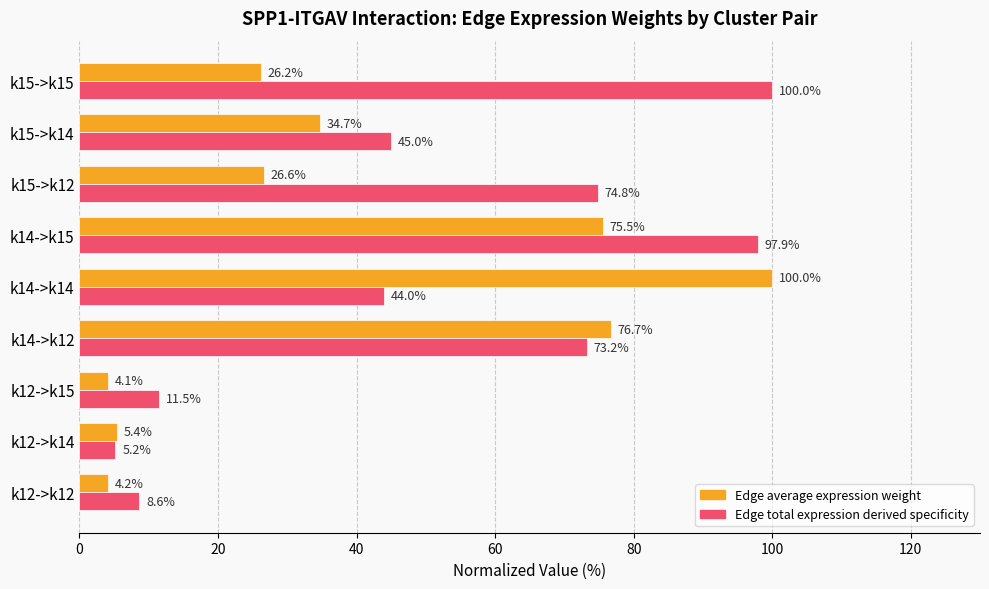

How many data points in Edge average expression weight are less than 26?

3